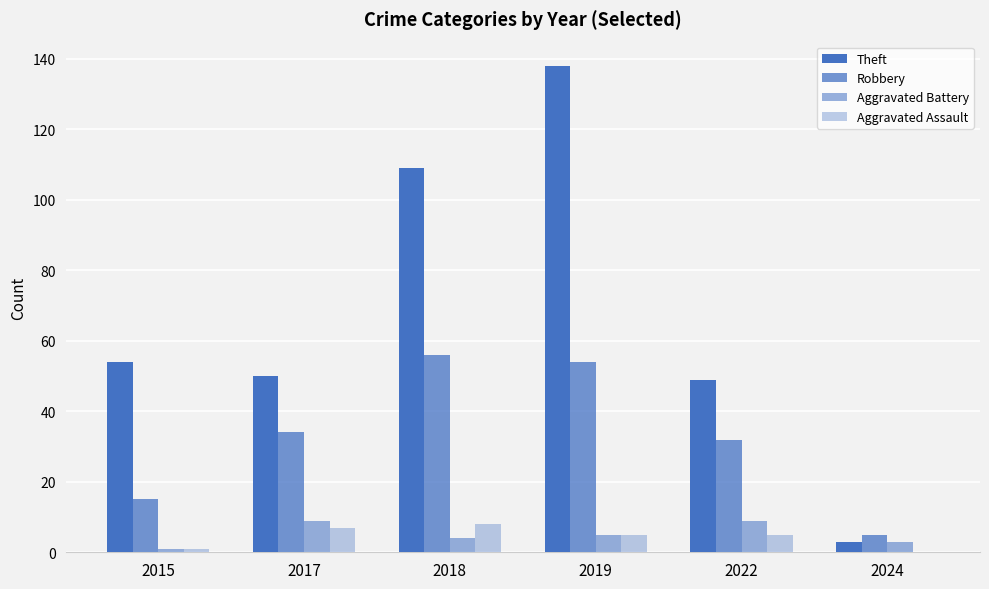

What is the difference between the highest and lowest values at 2019?

133